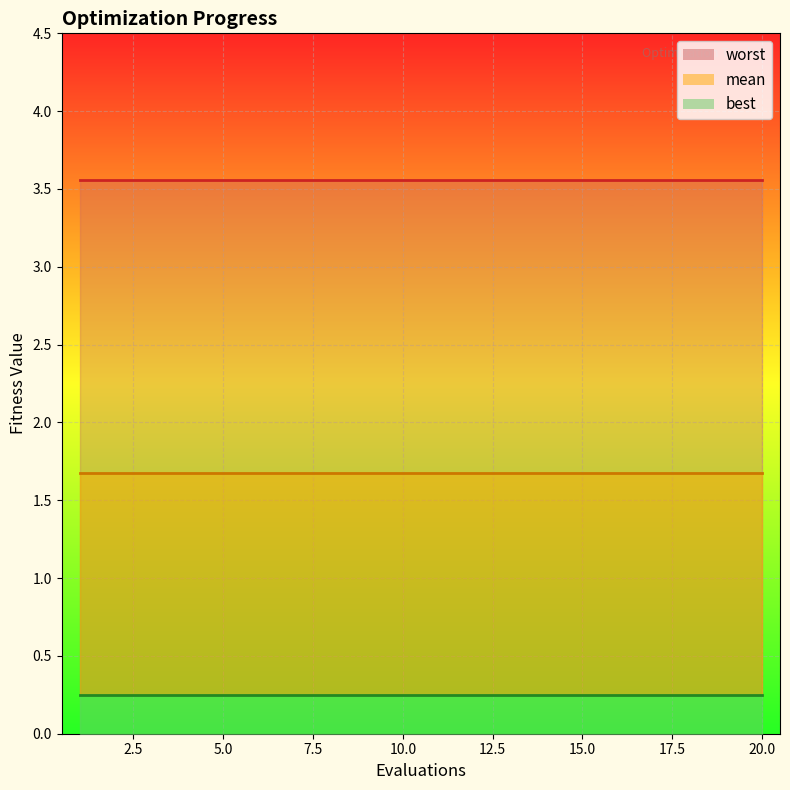

Count the number of data series in this chart.

3